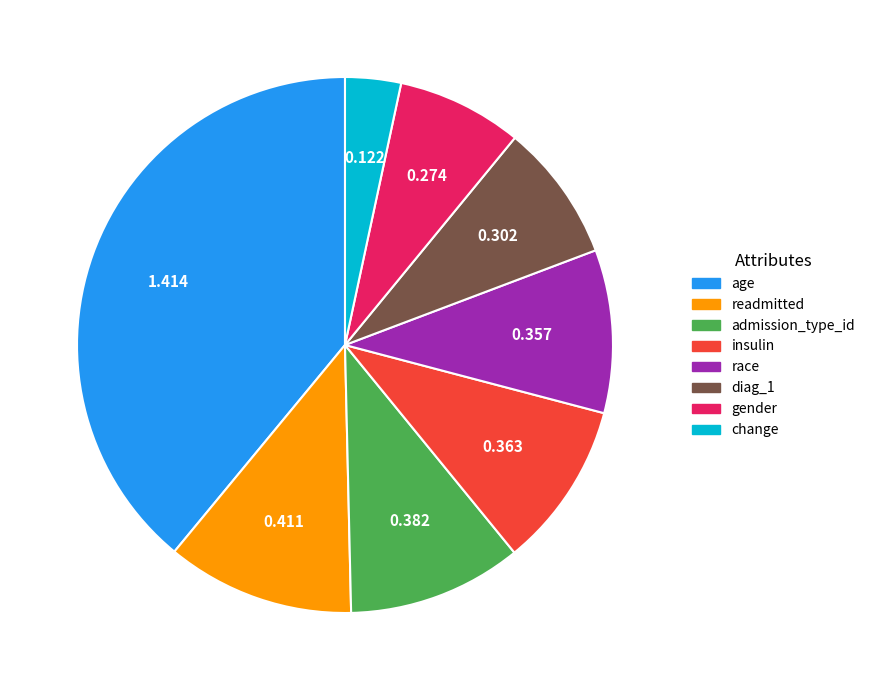

Do admission_type_id and insulin together represent more than half of the pie?

No